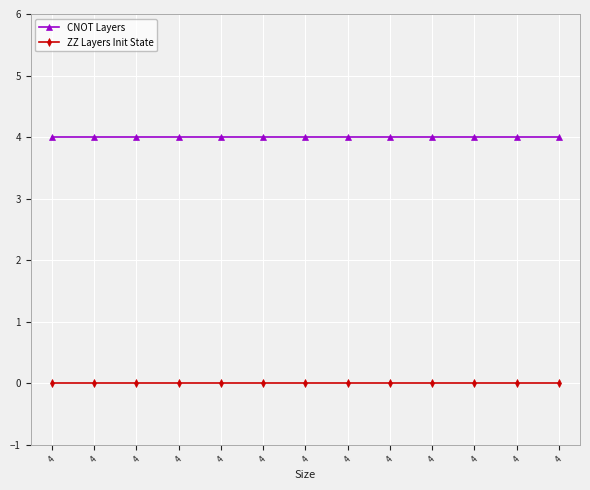

What are all the series names shown in the legend?

CNOT Layers, ZZ Layers Init State